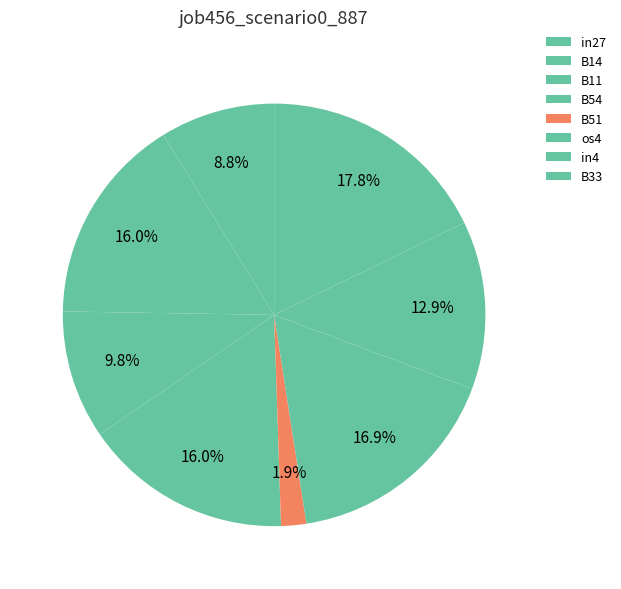

Is there a majority slice in this chart?

No